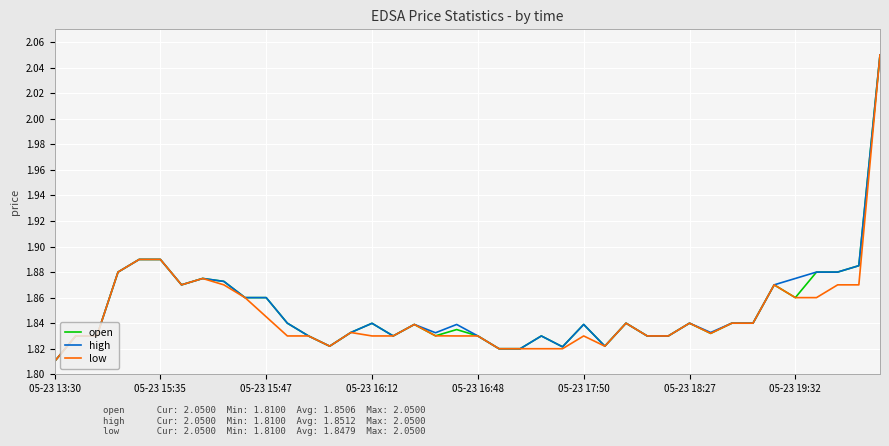

What is the value of the open point at the 17th from the left?

1.8